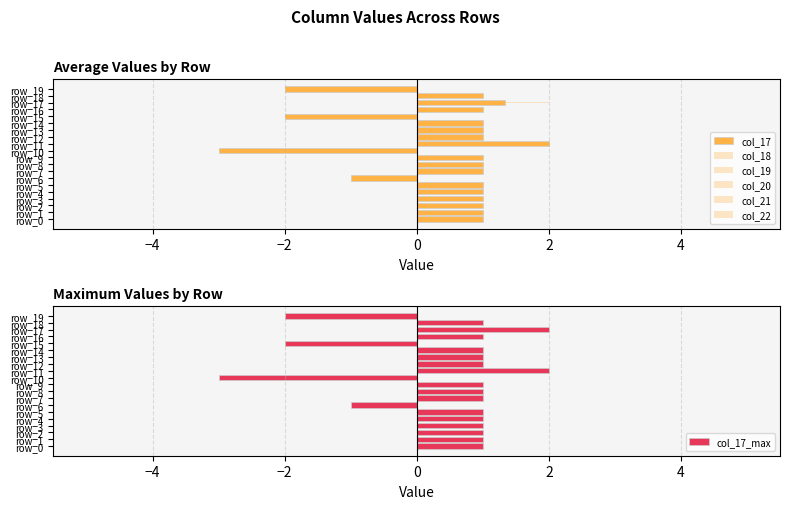

How many values in the col_19 series exceed 1?

1